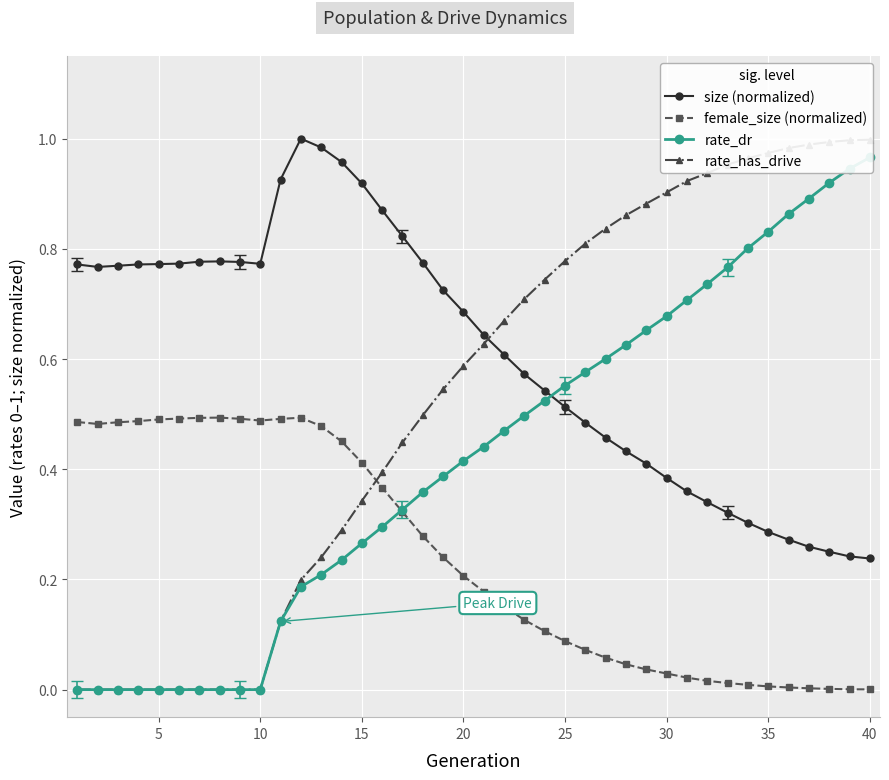

What is the average value of the rate_dr series?

0.4